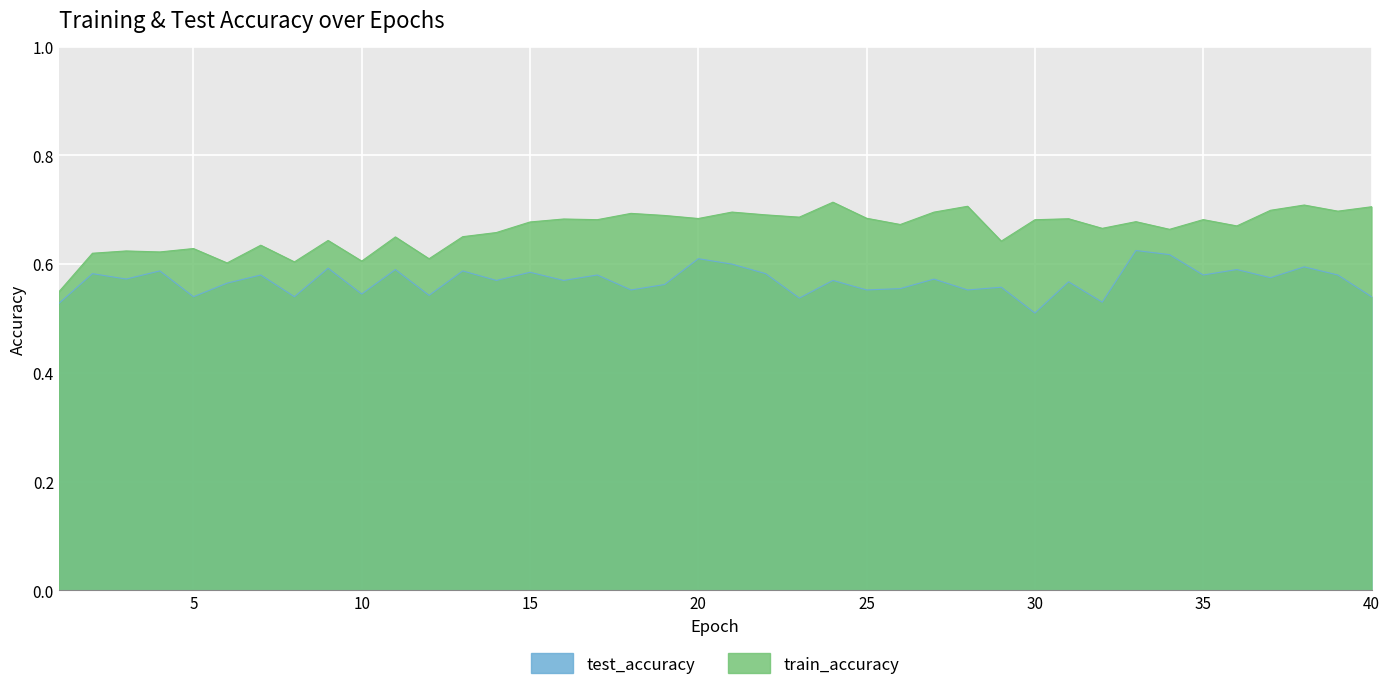

True or false: train_accuracy and test_accuracy intersect in this chart.

False